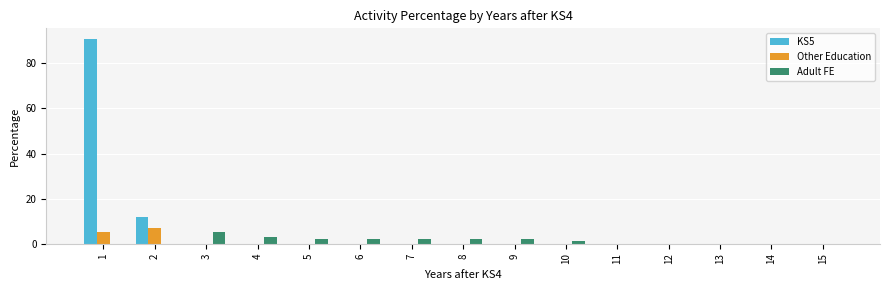

Is the value of KS5 at 1 greater than the value of Other Education at 5?

Yes